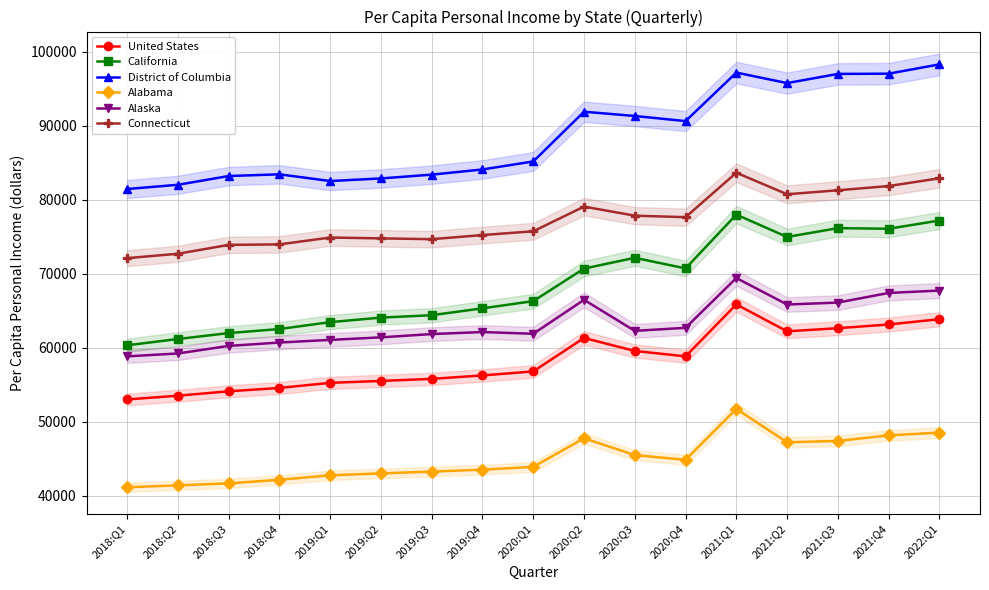

Read the Alaska value at 2019:Q3, to the nearest 50.

61850